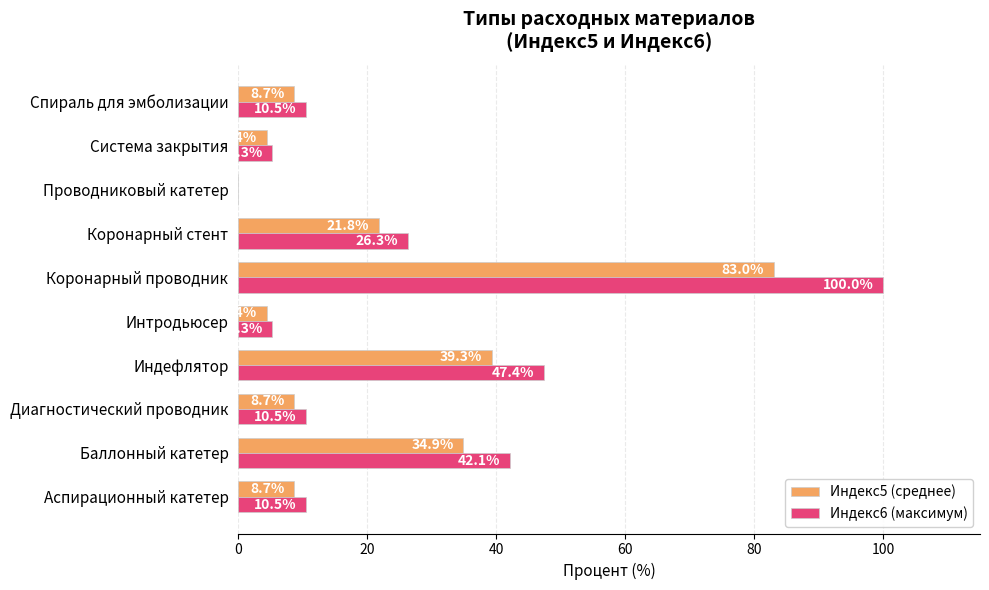

What is the sum of all Индекс6 (максимум) values?

257.9